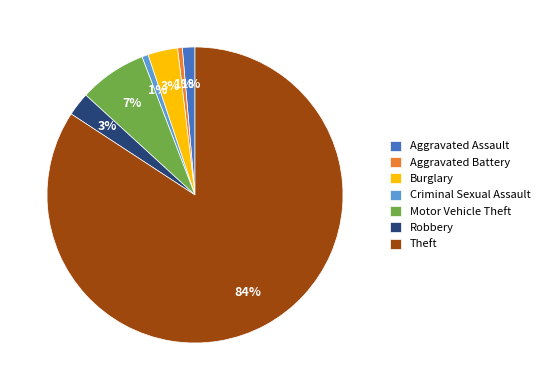

To the nearest percent, what percentage of the pie is Criminal Sexual Assault?

1%